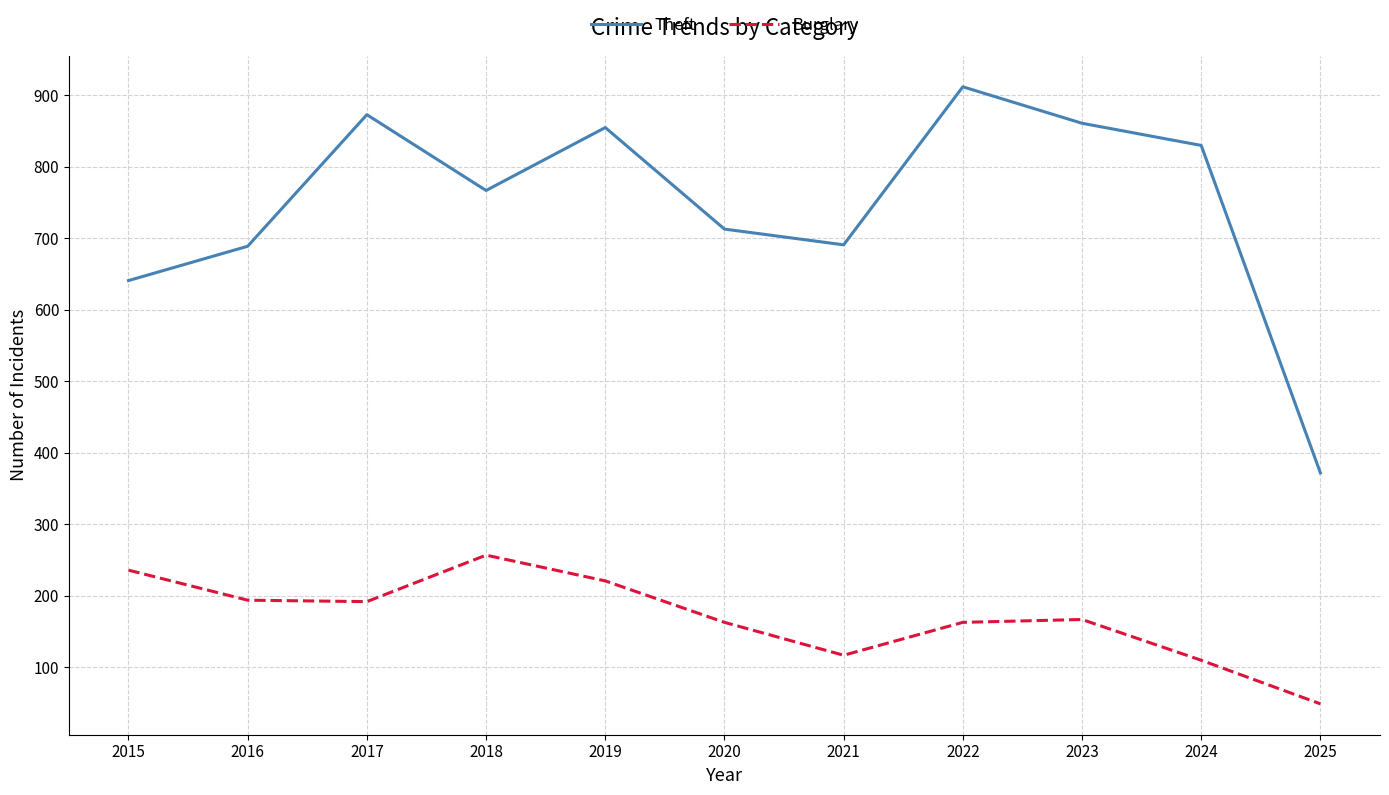

True or false: Theft and Burglary intersect in this chart.

False